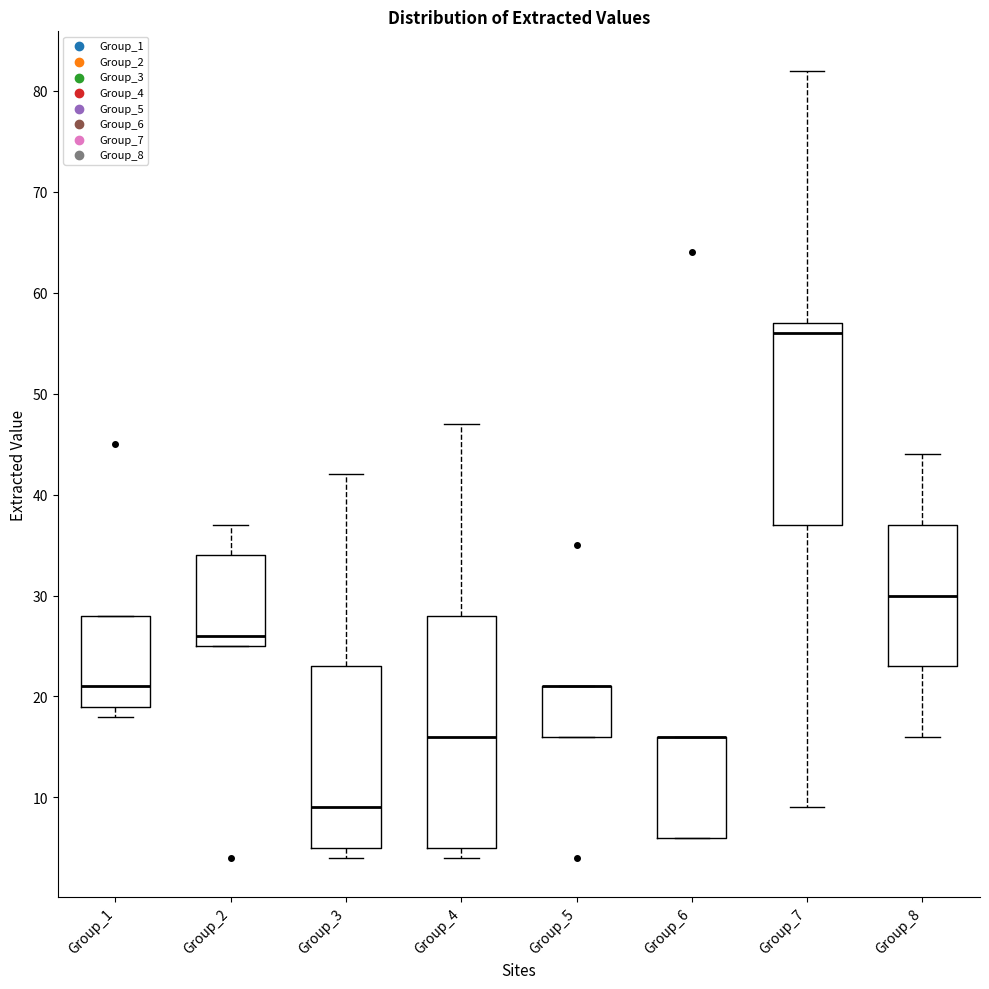

Which box is the tallest, from its lower edge to its upper edge?

Group_4